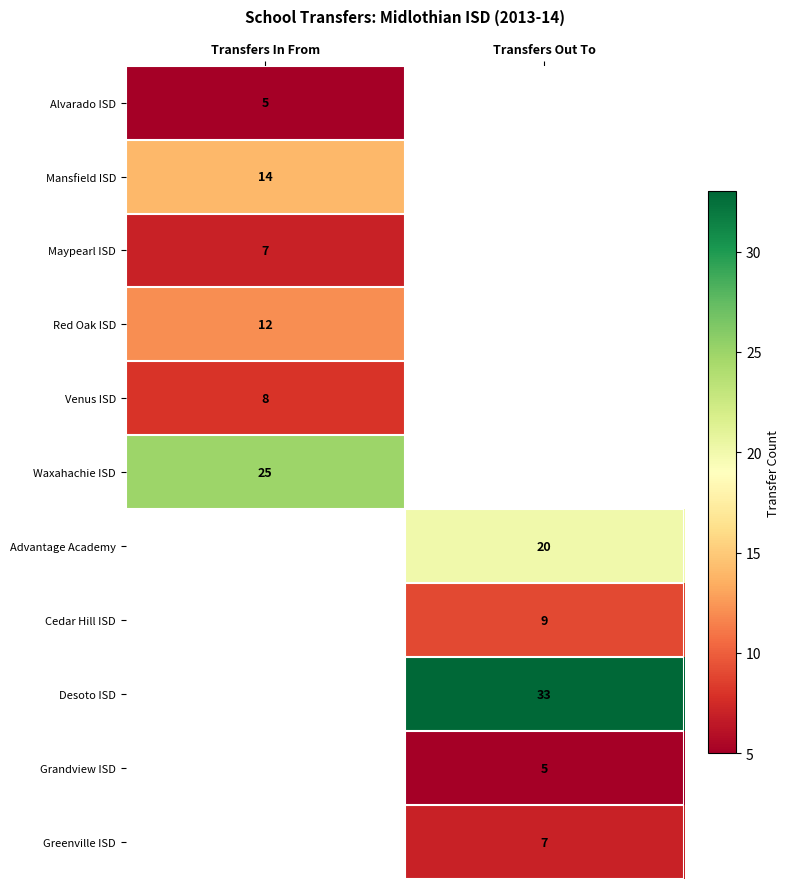

True or false: Advantage Academy has a value of 11.2 at Transfers Out To.

False